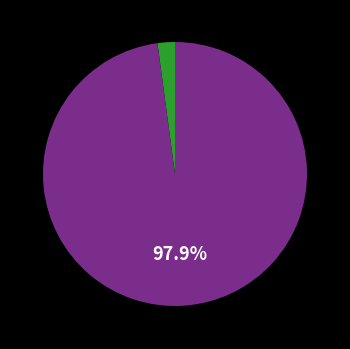

To the nearest percent, what is the average slice percentage?

50%